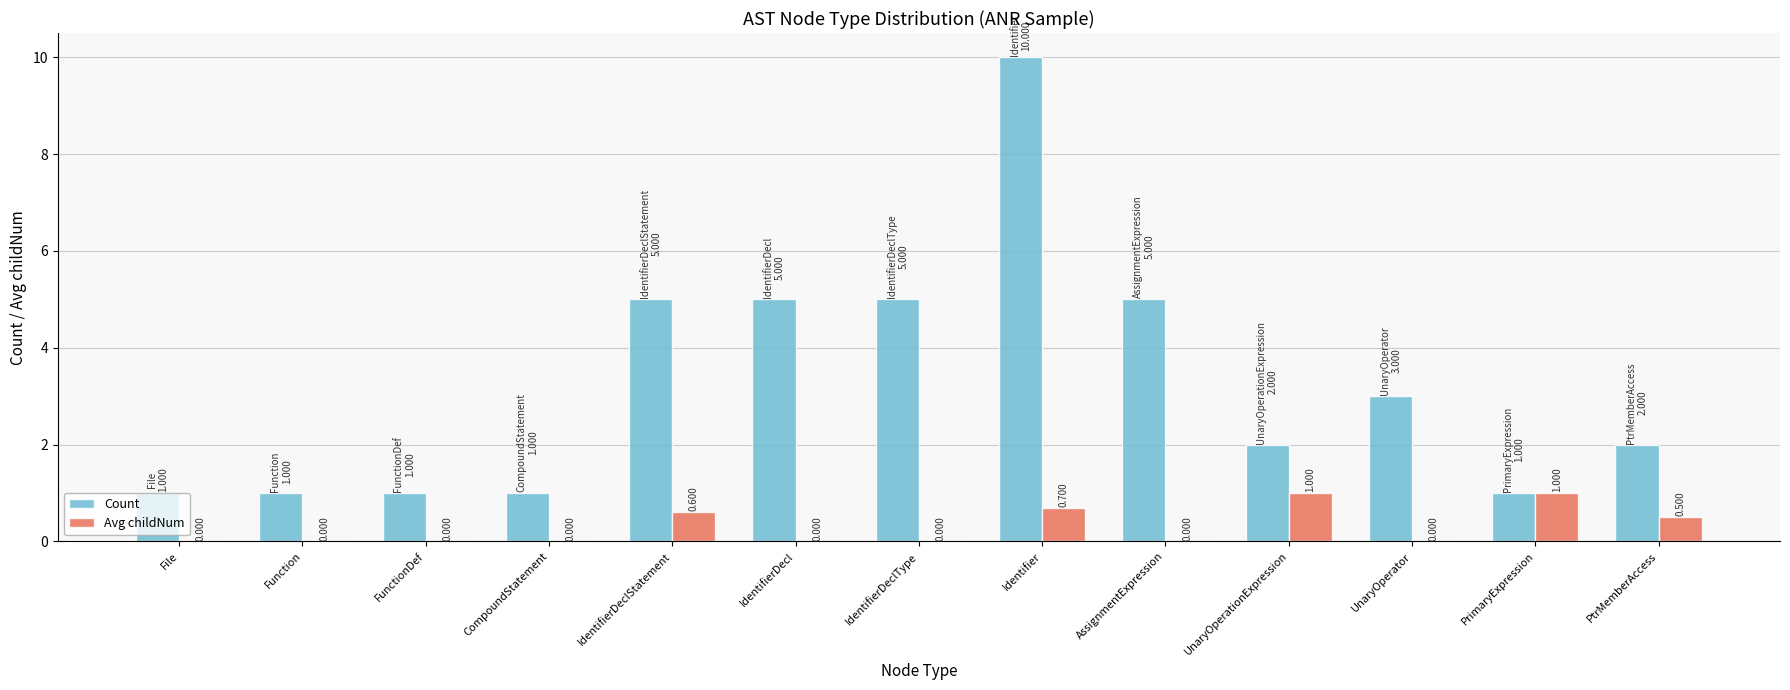

At which label does Count first exceed 2?

IdentifierDeclStatement